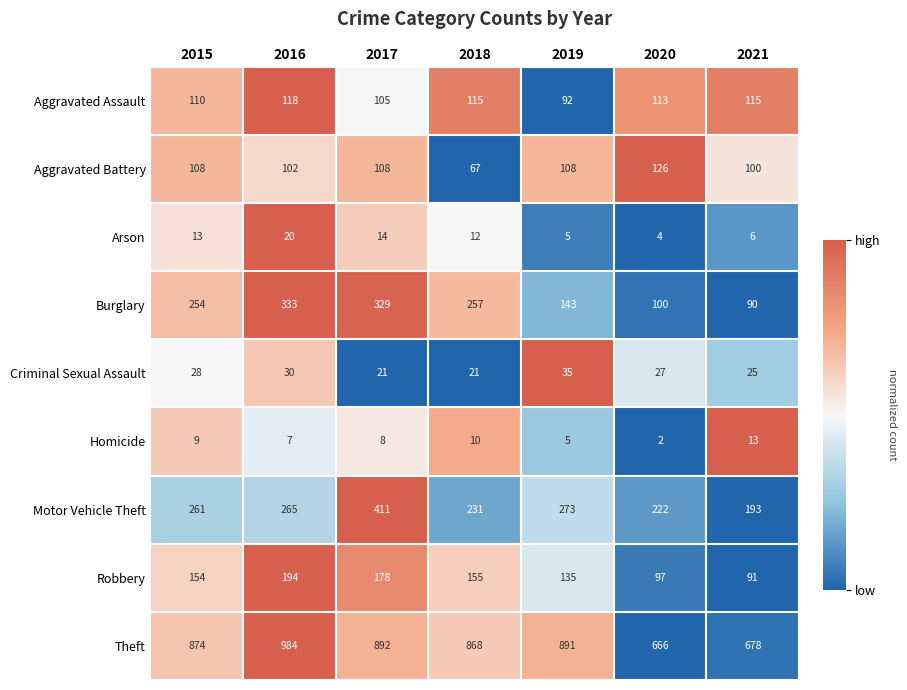

Which category has the highest value across all series?

2016